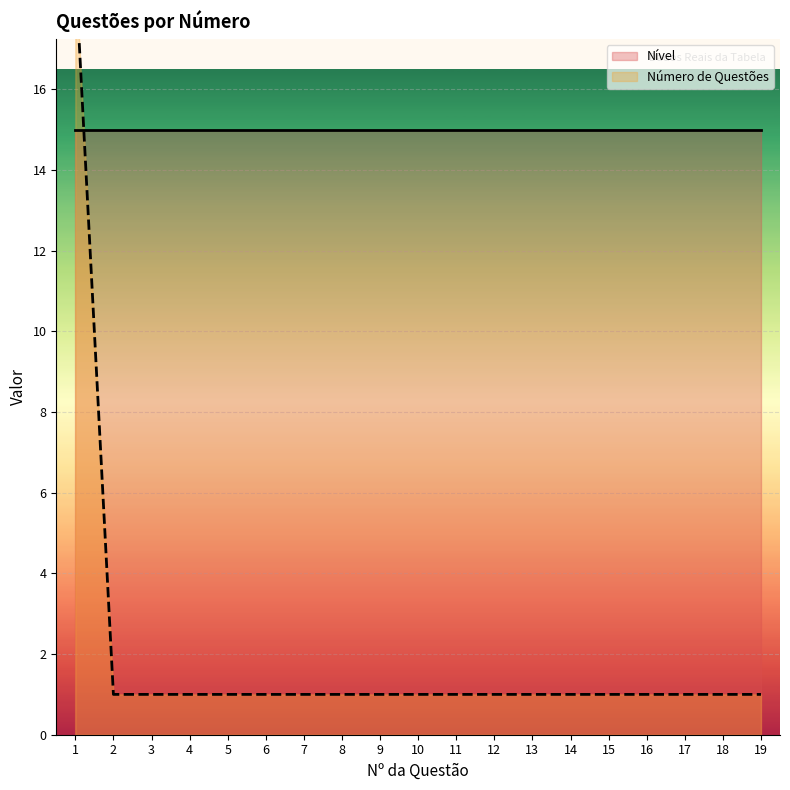

List the series in order of their overall mean, lowest first.

Número de Questões, Nível